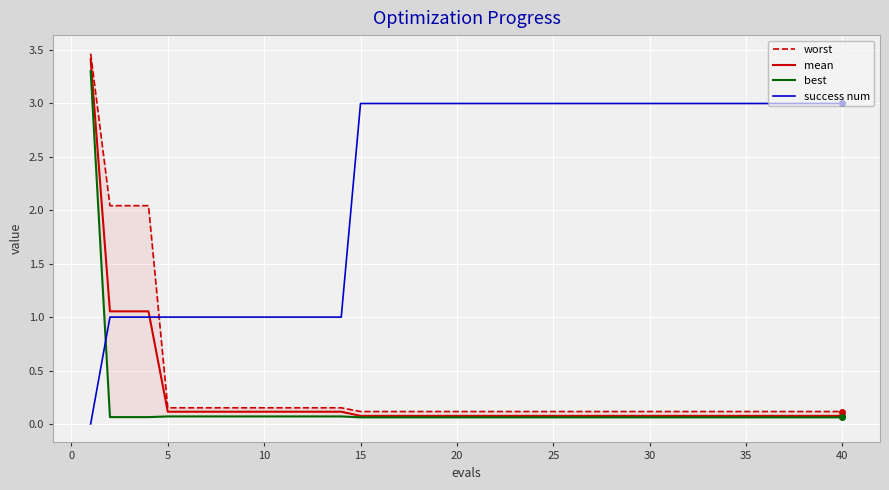

True or false: mean and best intersect in this chart.

False